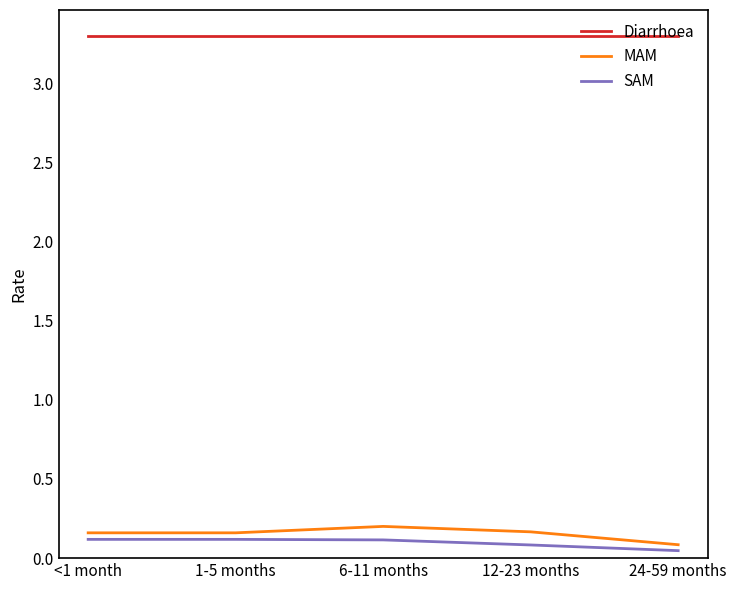

List the series in order of their peak value, lowest first.

SAM, MAM, Diarrhoea